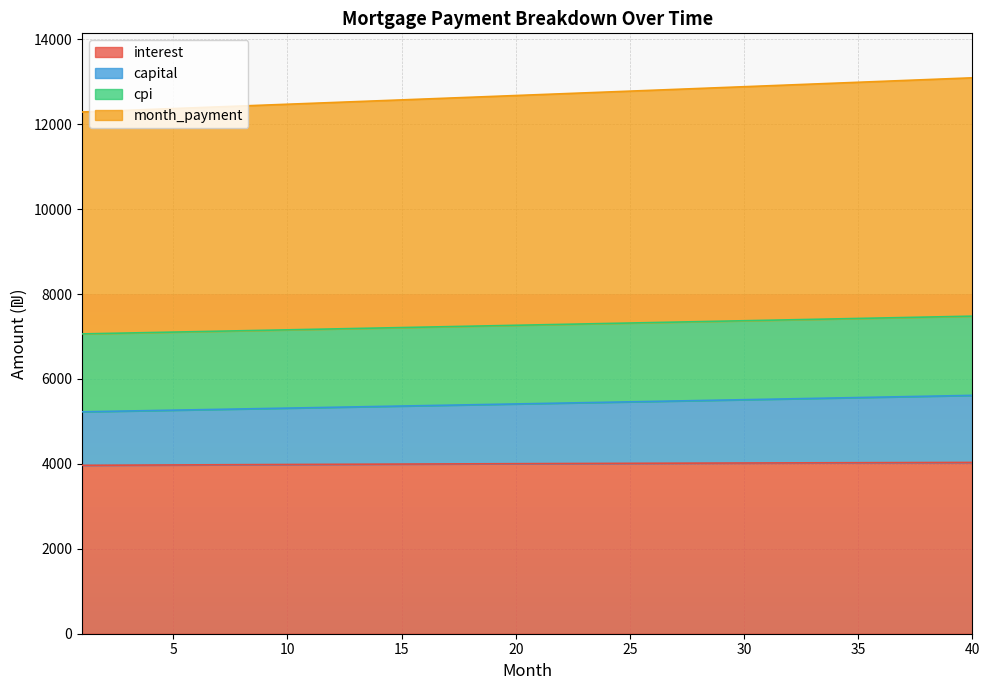

Which series has the widest spread of values?

month_payment